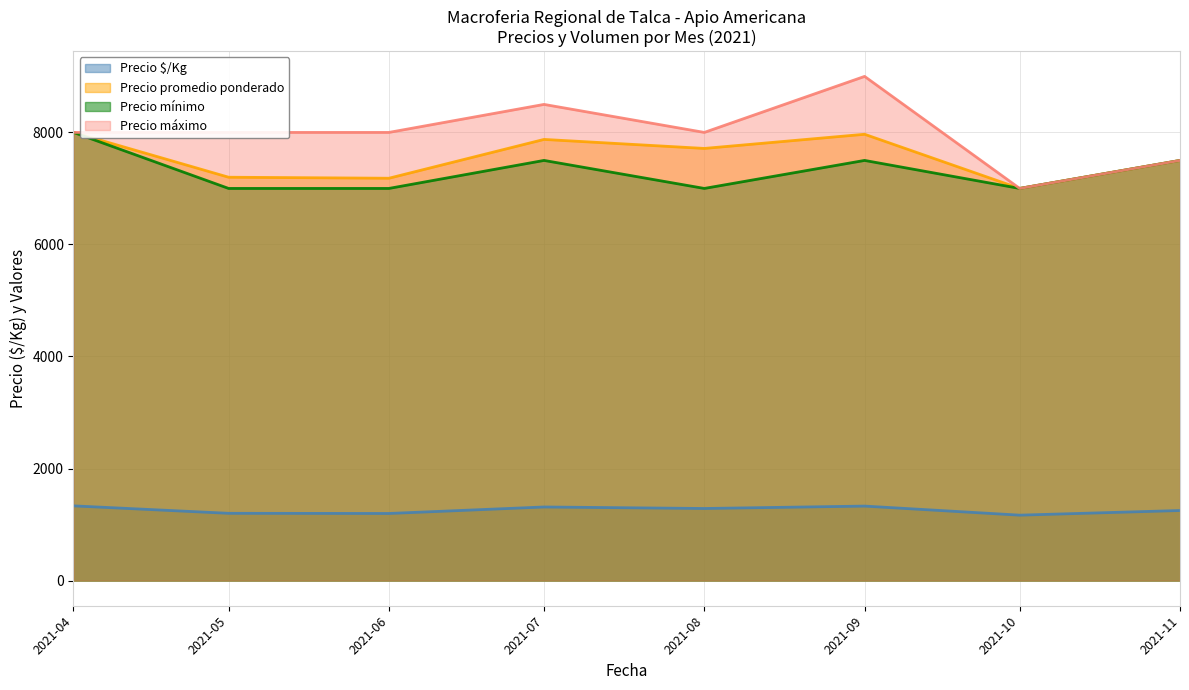

Between 2021-05 and 2021-11, which series saw the biggest shift?

Precio mínimo